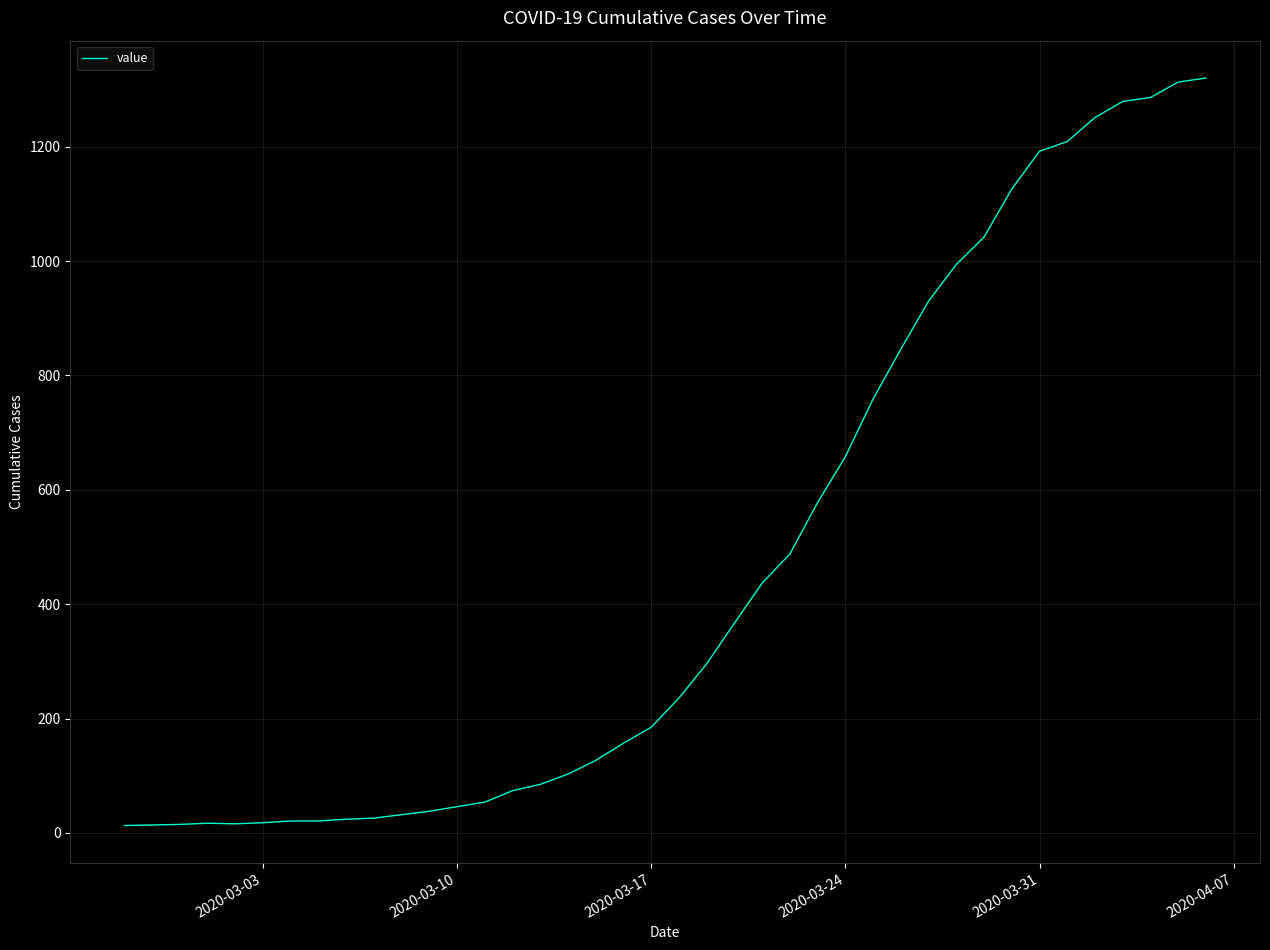

What is the difference between the maximum and minimum values?

1307